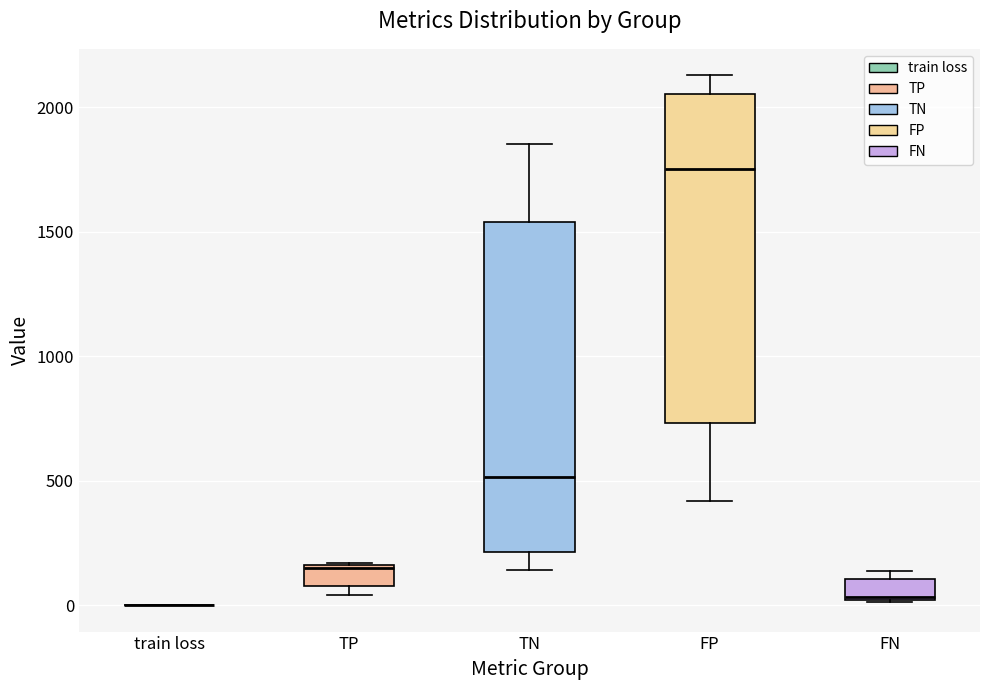

Where is the lower edge of the box for TP on the y-axis? The values are not printed on the chart, so give them approximately, as read against the axis.

100